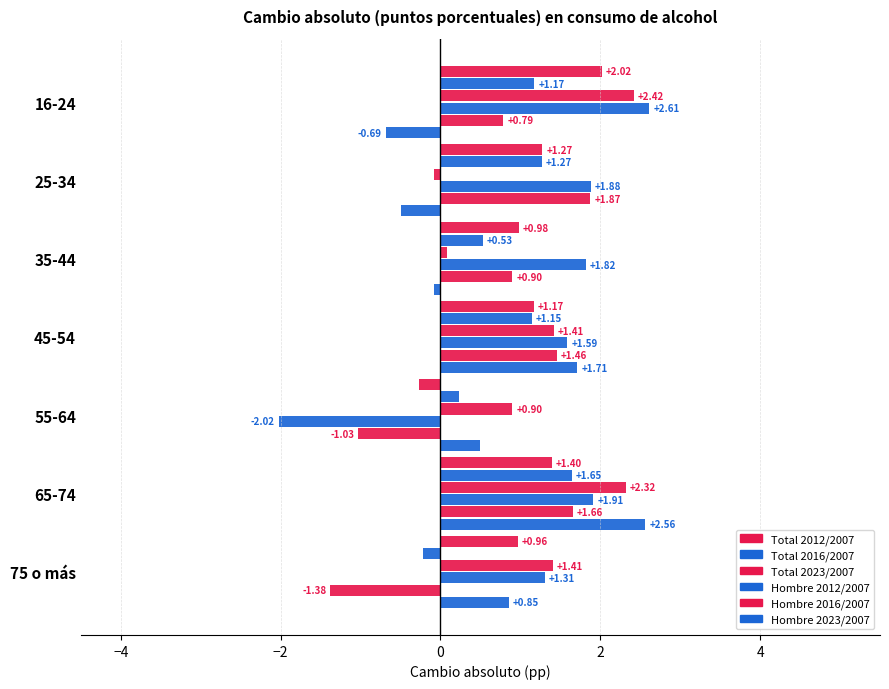

What is the lowest value of the Total 2023/2007 series?

-0.1